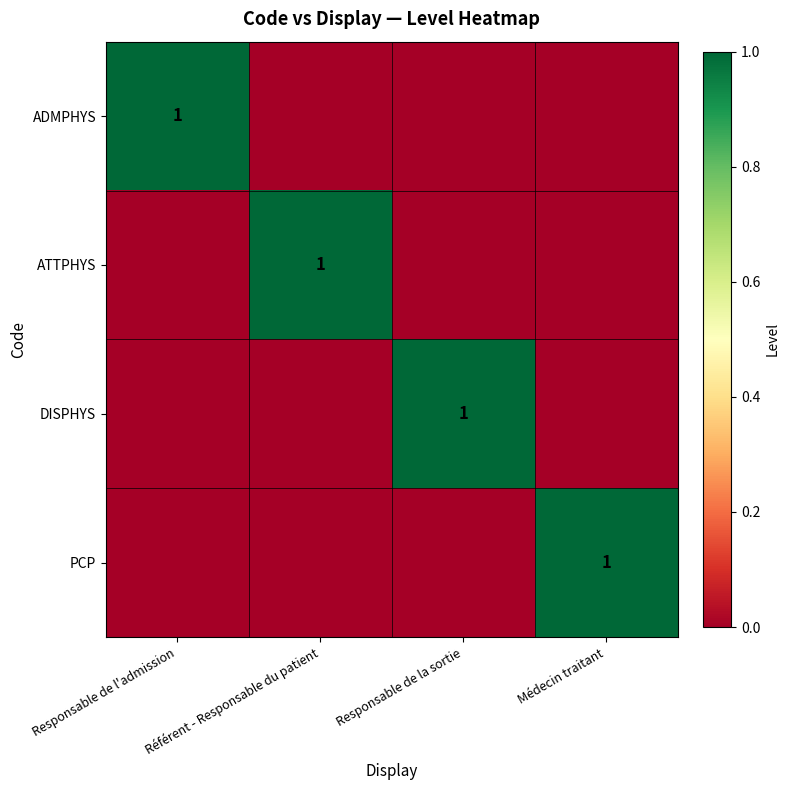

Is it true that ATTPHYS equals 0 at Référent - Responsable du patient?

False